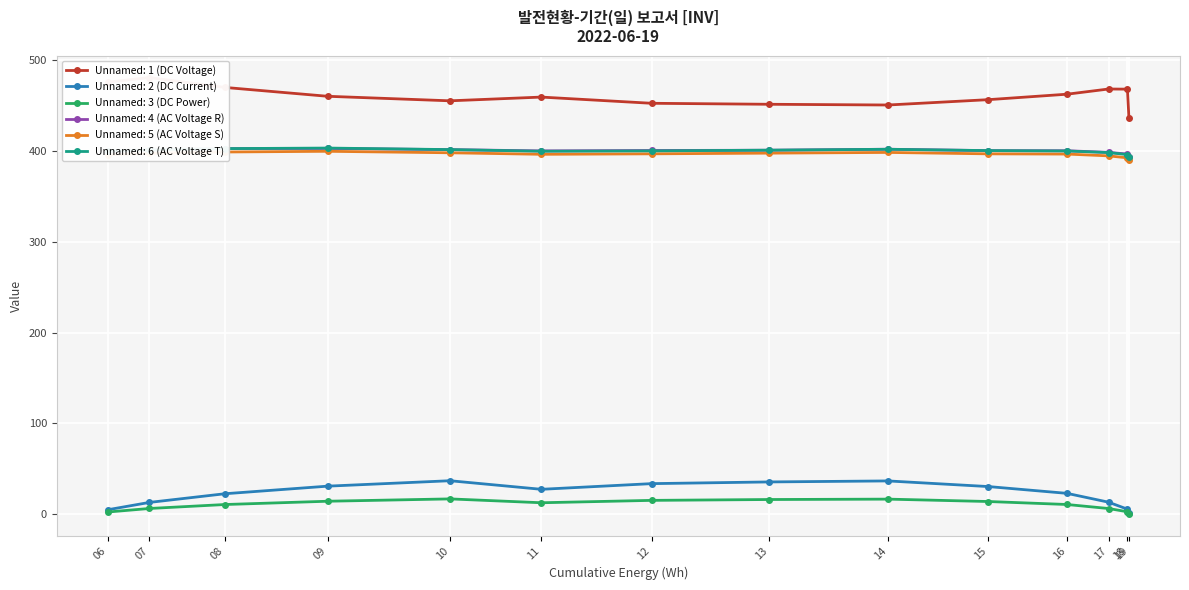

At which category is the sum across all series the highest?

09